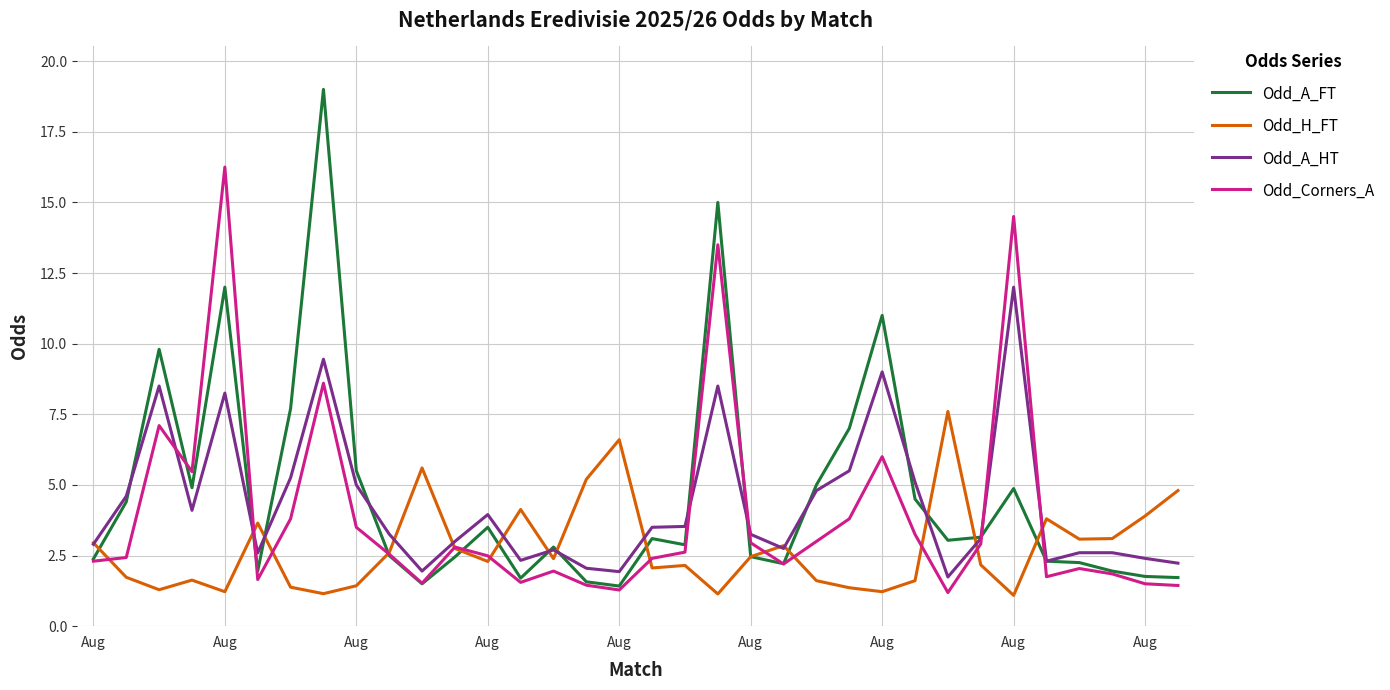

List the series in order of their overall mean, lowest first.

Odd_H_FT, Odd_Corners_A, Odd_A_HT, Odd_A_FT